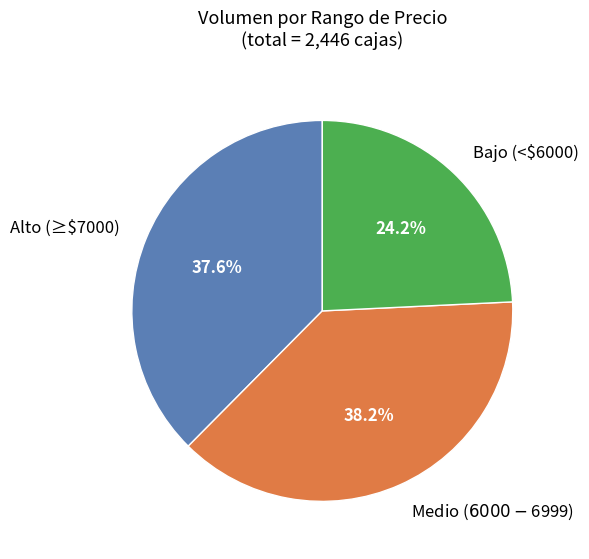

How many segments does this pie chart have?

3